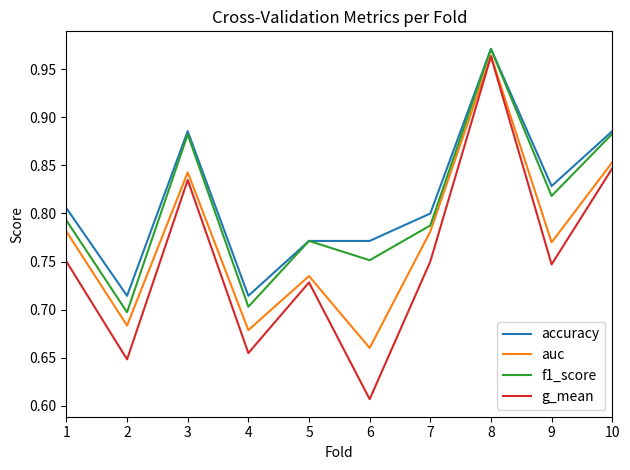

Rank the series at 4 from lowest to highest value.

g_mean, auc, f1_score, accuracy